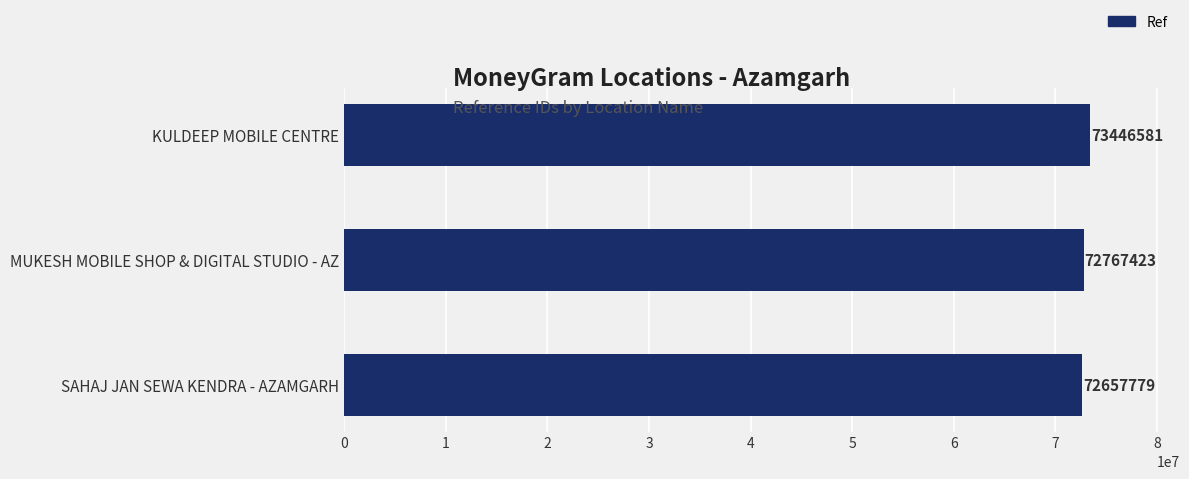

What is the ratio of the value at SAHAJ JAN SEWA KENDRA - AZAMGARH to the value at MUKESH MOBILE SHOP & DIGITAL STUDIO - AZ?

1.0